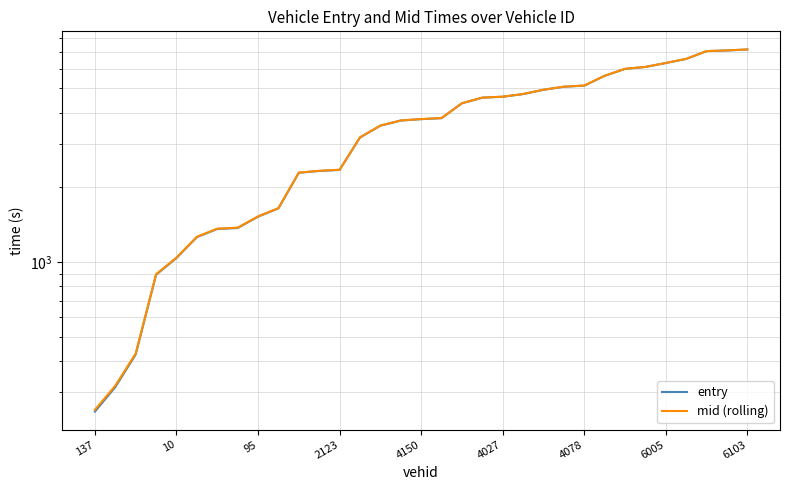

What is the sum of all entry values?

120435.0